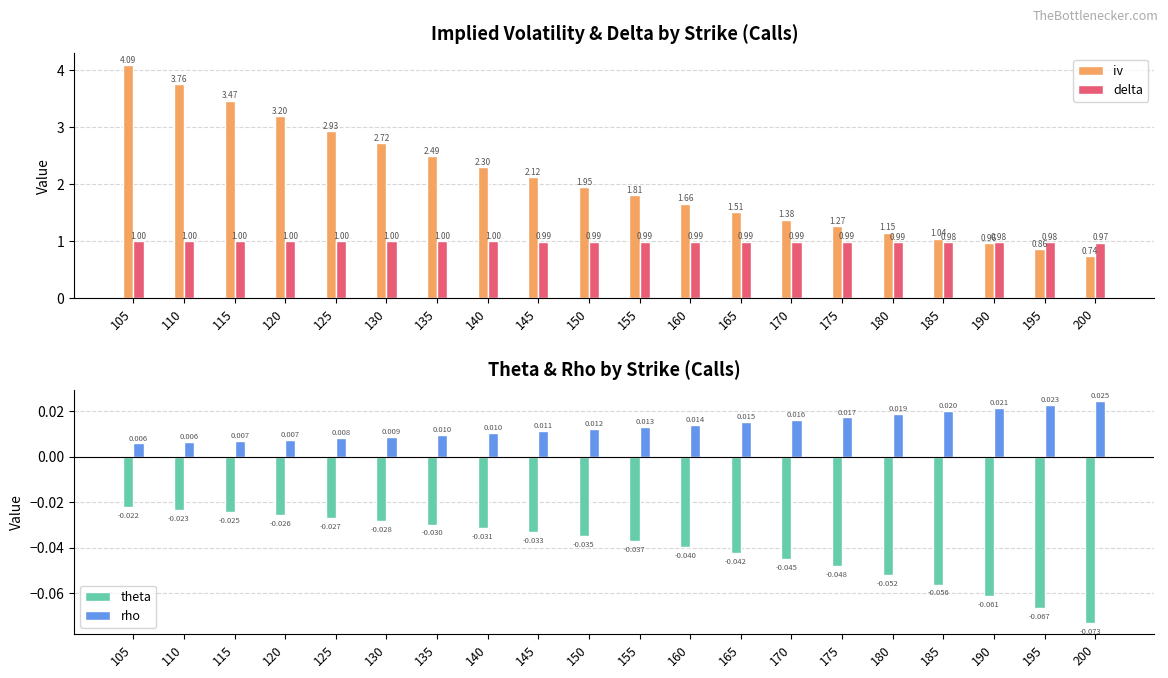

What is the difference between the iv values at 110 and 145?

1.6